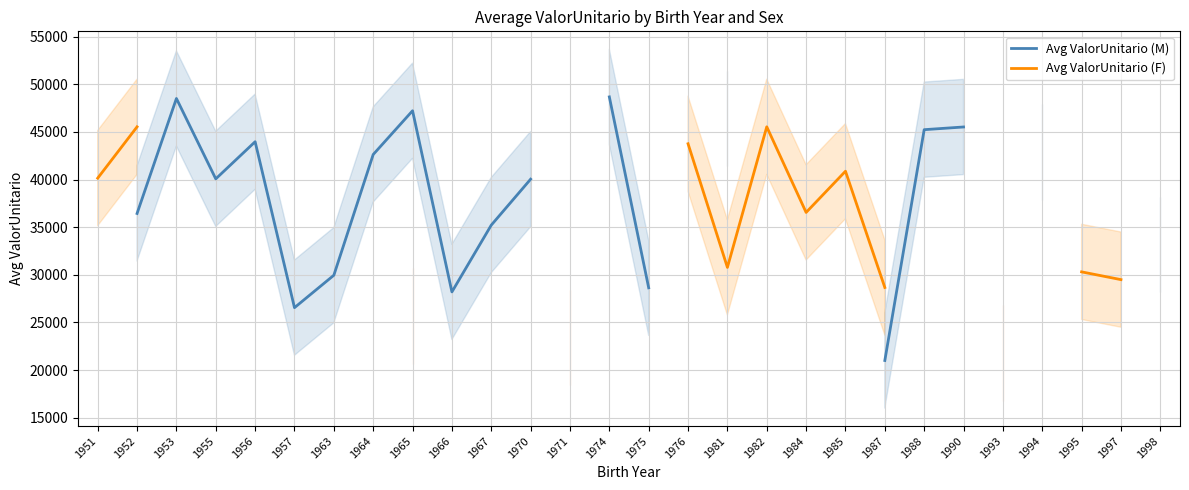

The value of Avg ValorUnitario (M) at 1974 is 48673.3. True or false?

True